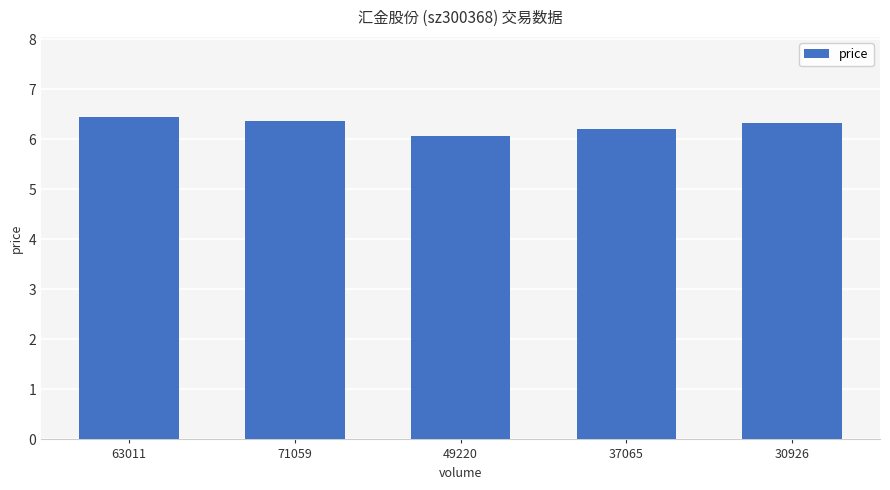

What is the ratio of the value at 37065 to the value at 71059?

1.0